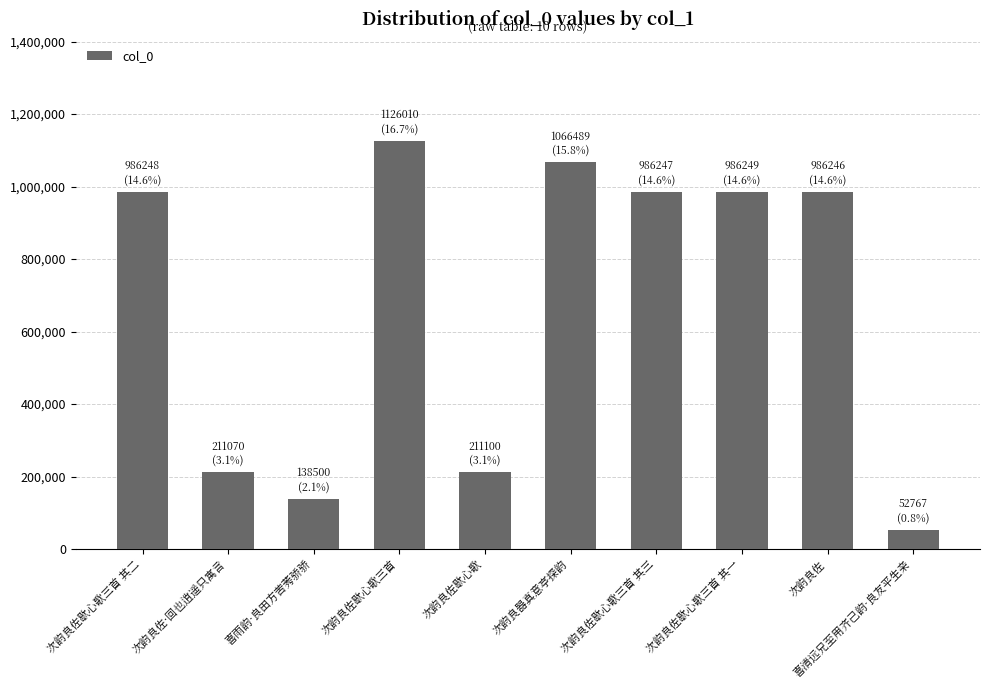

What is the difference between the values at 次韵良佐歇心歌 and 次韵良佐歇心歌三首 其三?

775147